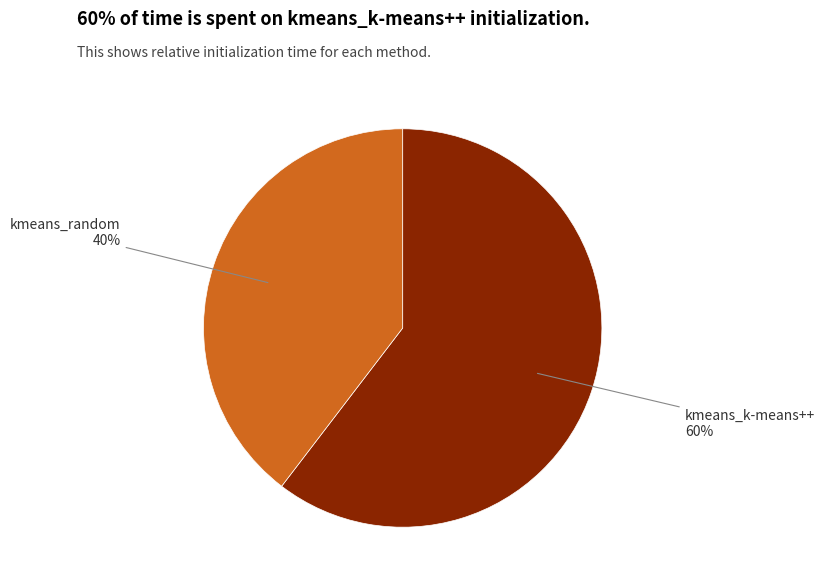

Does any single category account for the majority?

Yes